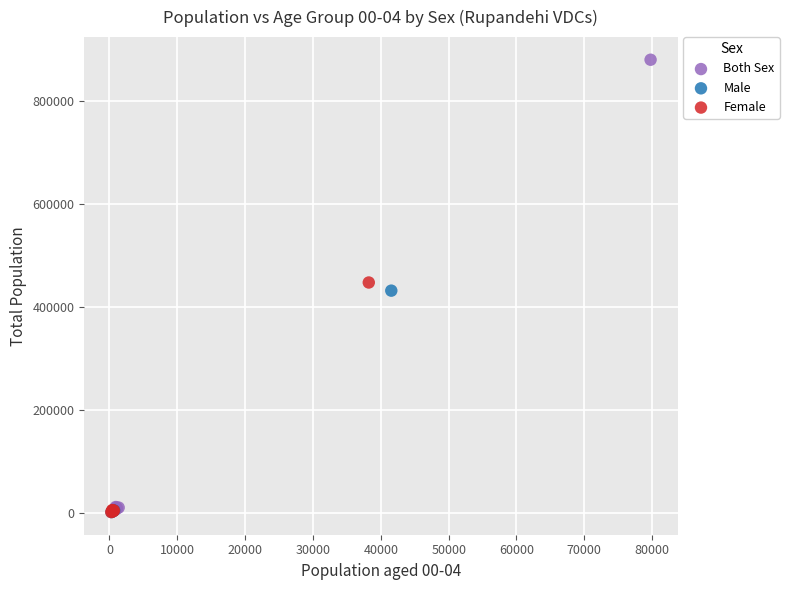

Which series contains the highest Y value?

Both Sex